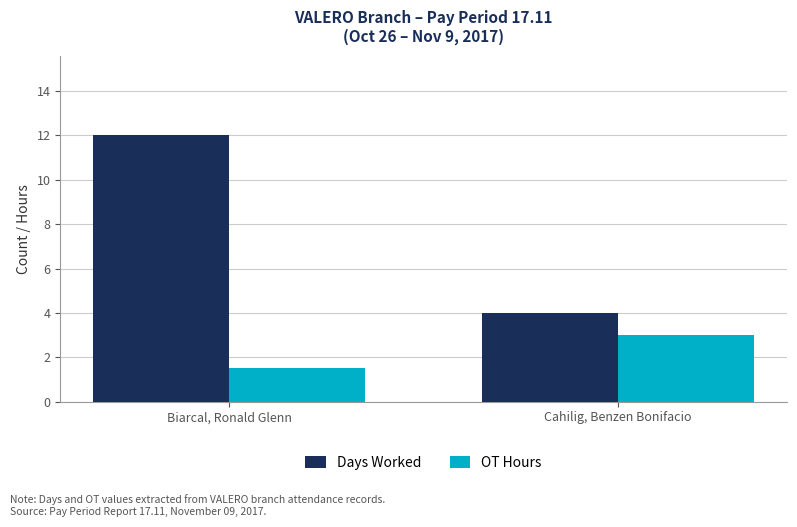

What is the minimum value for Days Worked?

4.0